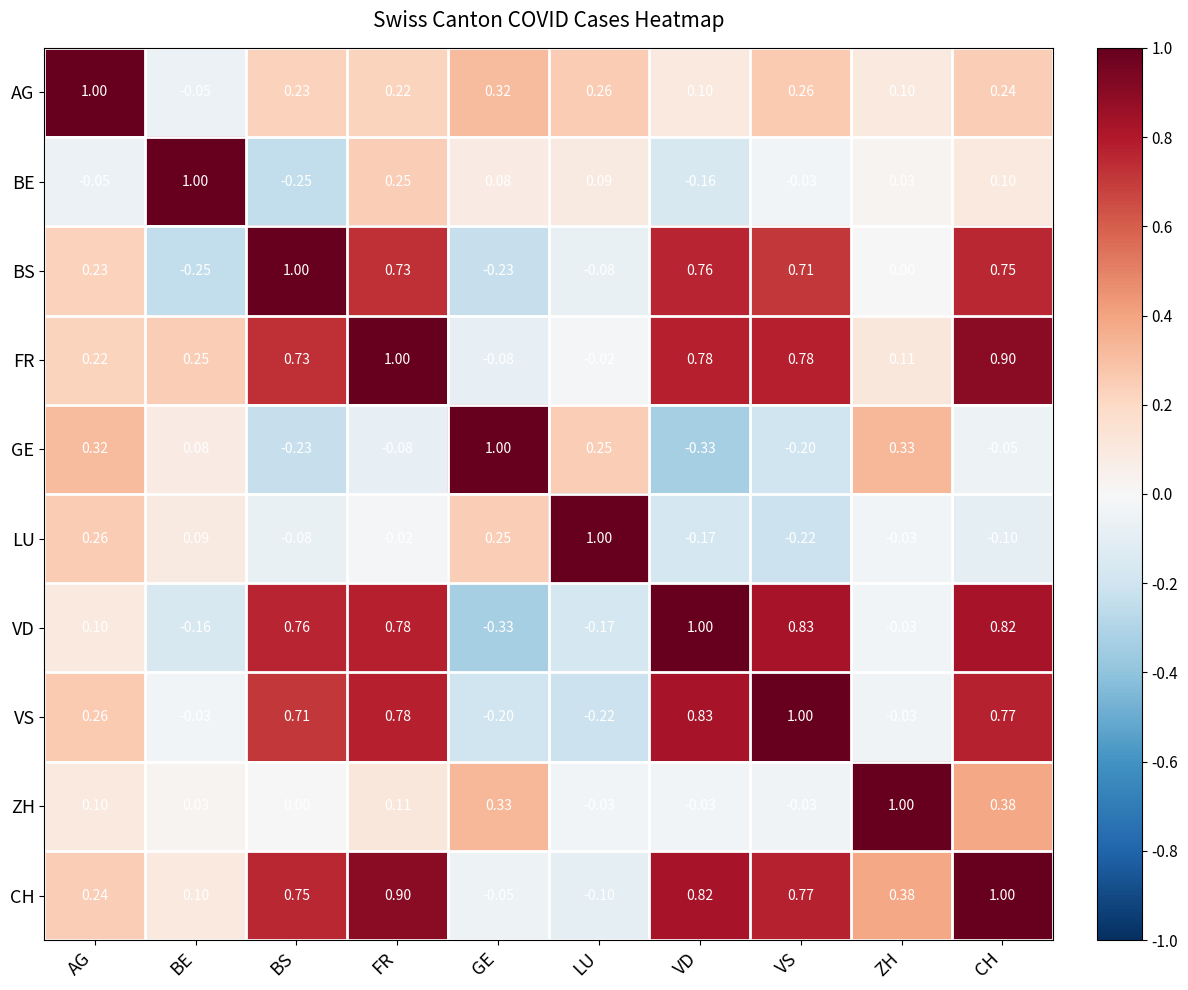

How many positive values does the LU series have?

4